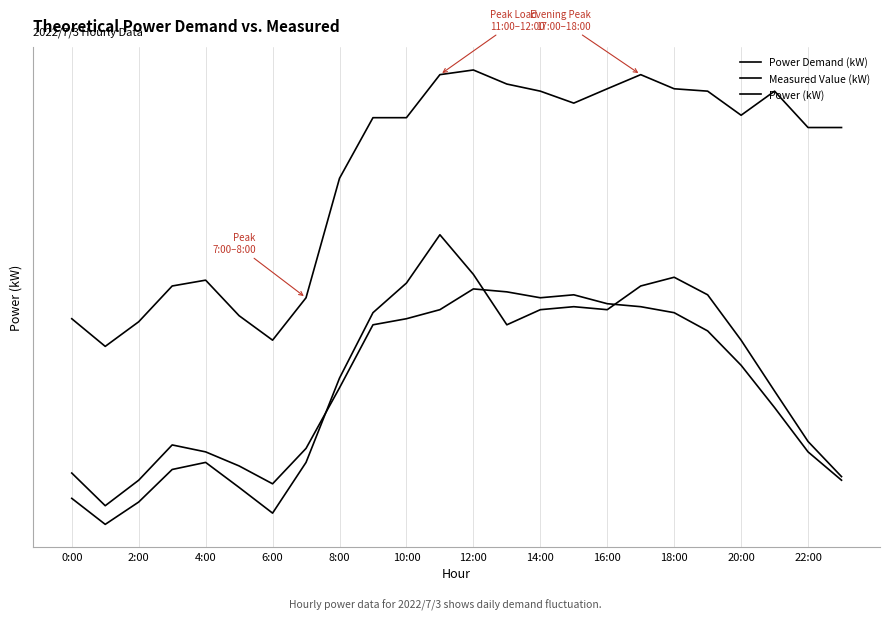

Rank the series by their maximum value, from highest to lowest.

Power (kW), Measured Value (kW), Power Demand (kW)